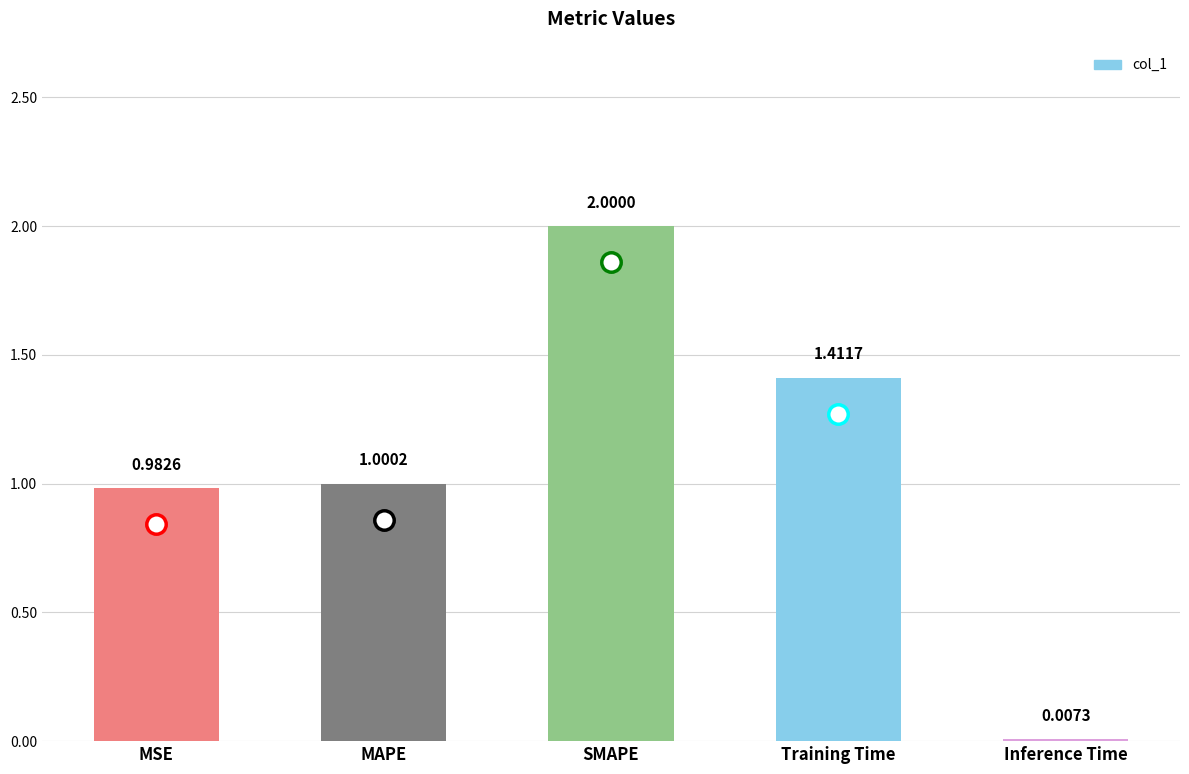

Where does the data first go above 1?

MAPE